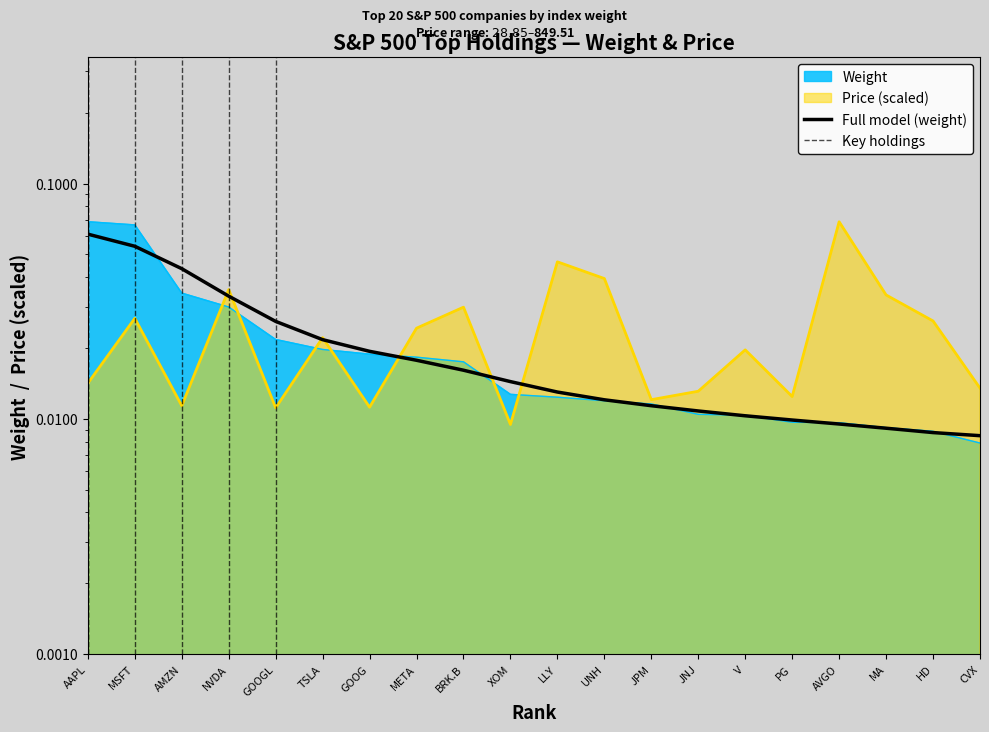

True or false: Weight has more than 0 interior local peaks.

False